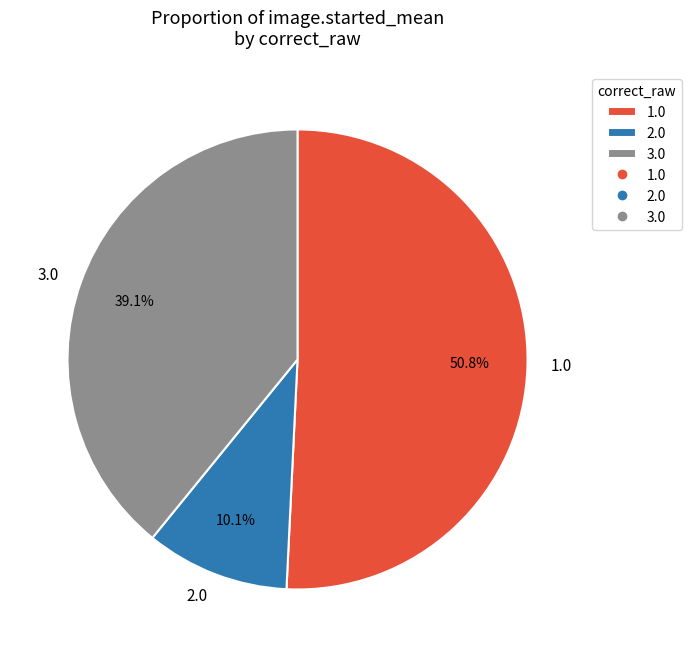

Which slice is the largest?

1.0